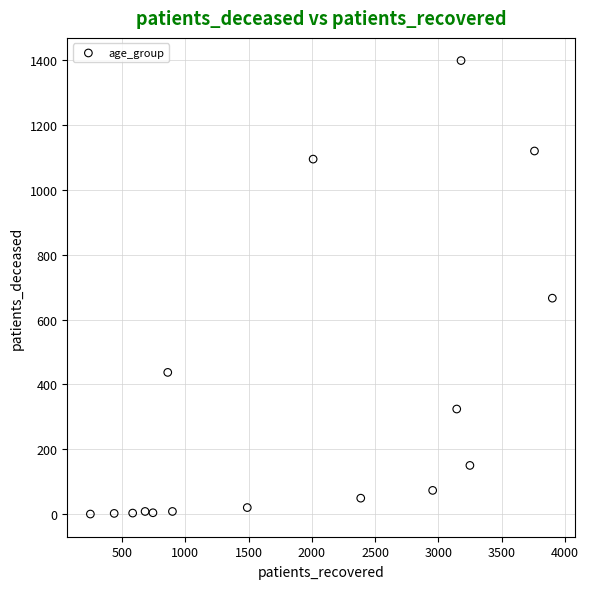

What is the range of X values (max minus min)?

3648